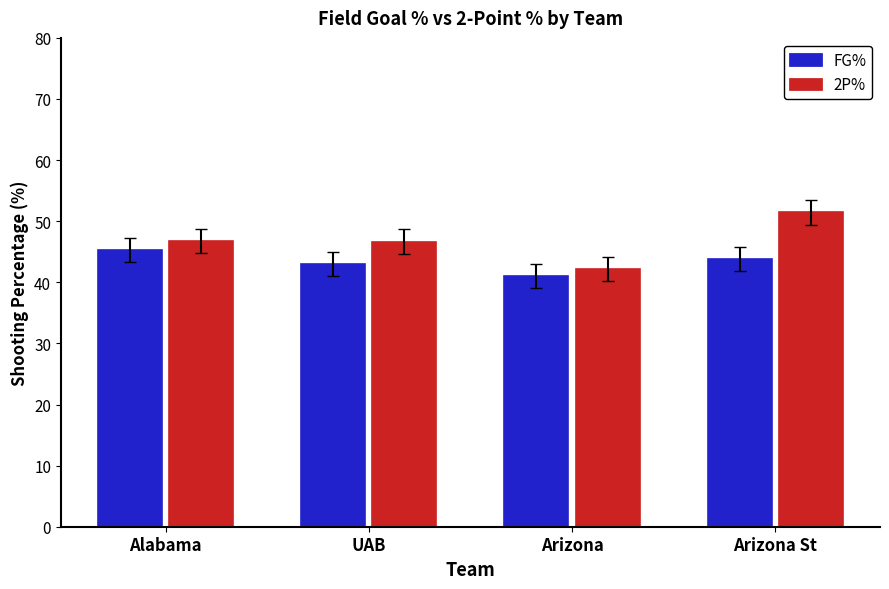

How many bars are there in each group?

2